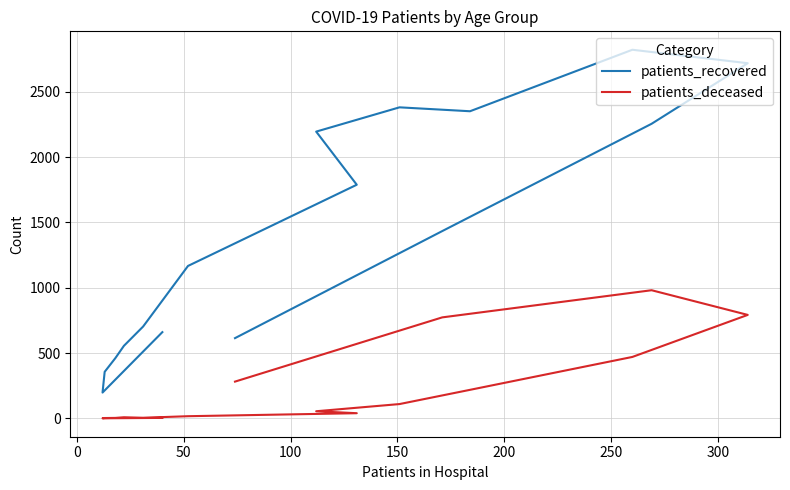

Reading right to left, what are all the values shown in this chart?

patients_recovered: 614	1434	2256	2720	2823	2352	2382	2196	1789	1167	703	555	461	356	197	660
patients_deceased: 281	773	981	792	470	218	109	54	39	16	4	8	3	2	0	3